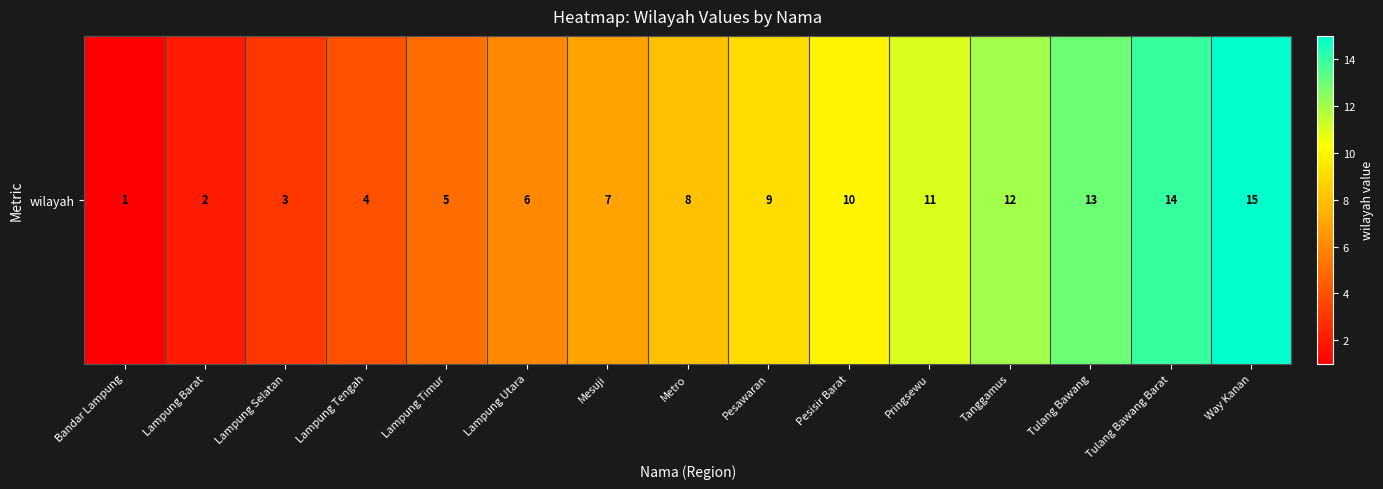

List the labels in order of value, smallest first.

Bandar Lampung, Lampung Barat, Lampung Selatan, Lampung Tengah, Lampung Timur, Lampung Utara, Mesuji, Metro, Pesawaran, Pesisir Barat, Pringsewu, Tanggamus, Tulang Bawang, Tulang Bawang Barat, Way Kanan